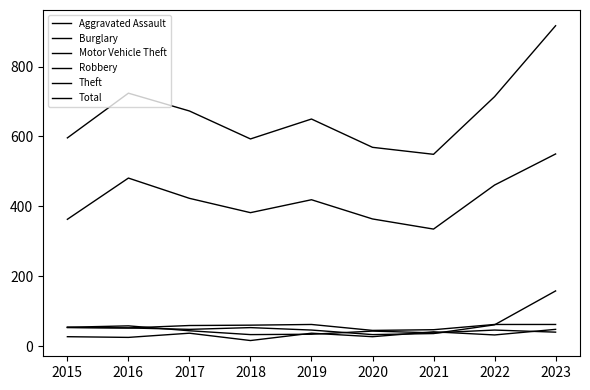

The value of Theft at 2022 is 672. True or false?

False